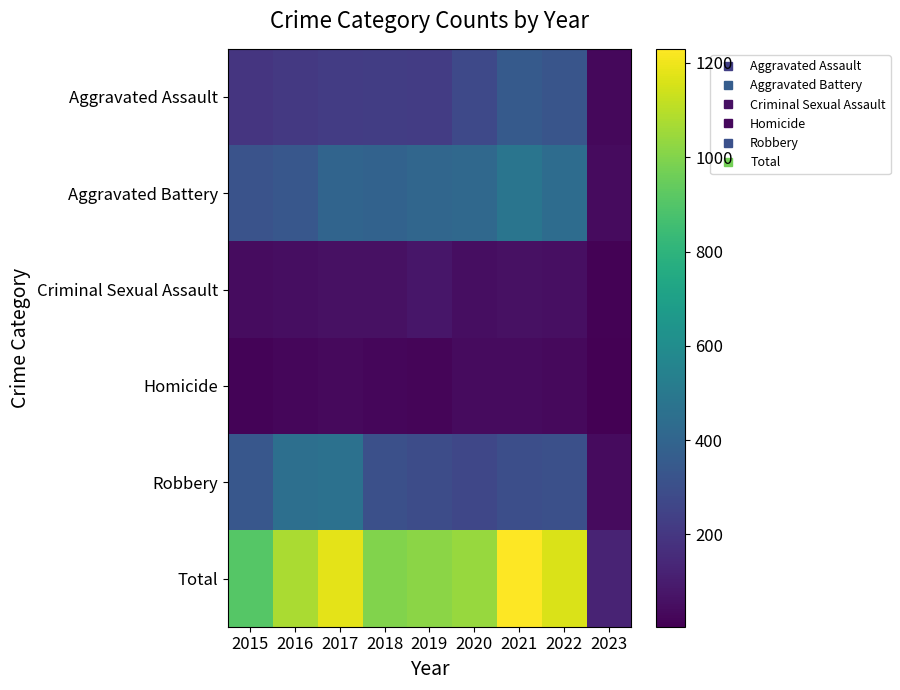

What is the maximum value shown in the chart?

1230